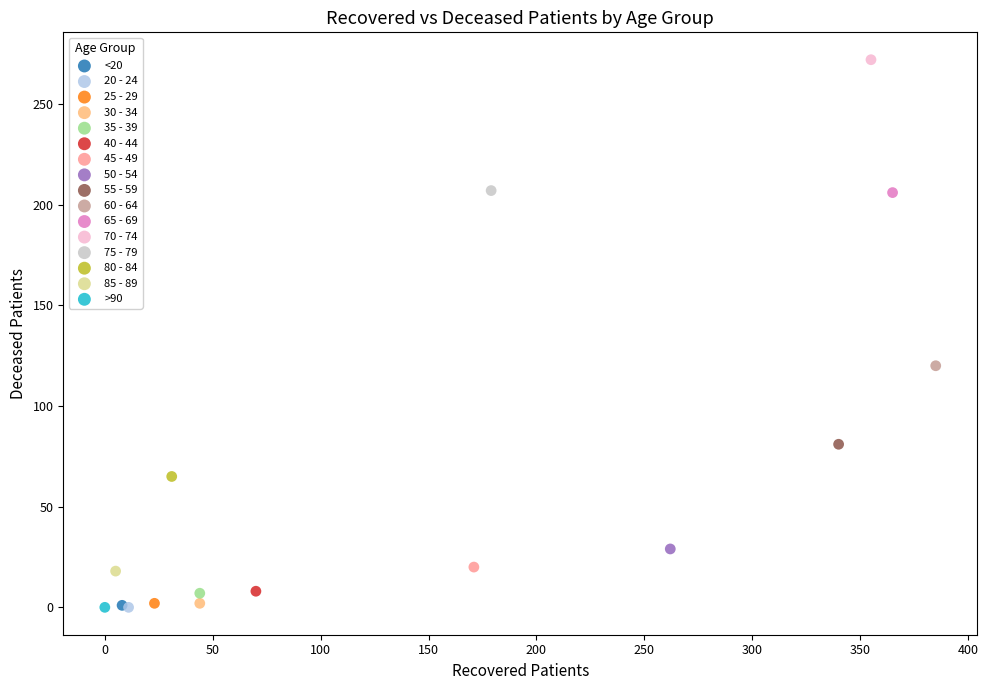

What are all the series names shown in the legend?

<20, 20 - 24, 25 - 29, 30 - 34, 35 - 39, 40 - 44, 45 - 49, 50 - 54, 55 - 59, 60 - 64, 65 - 69, 70 - 74, 75 - 79, 80 - 84, 85 - 89, >90